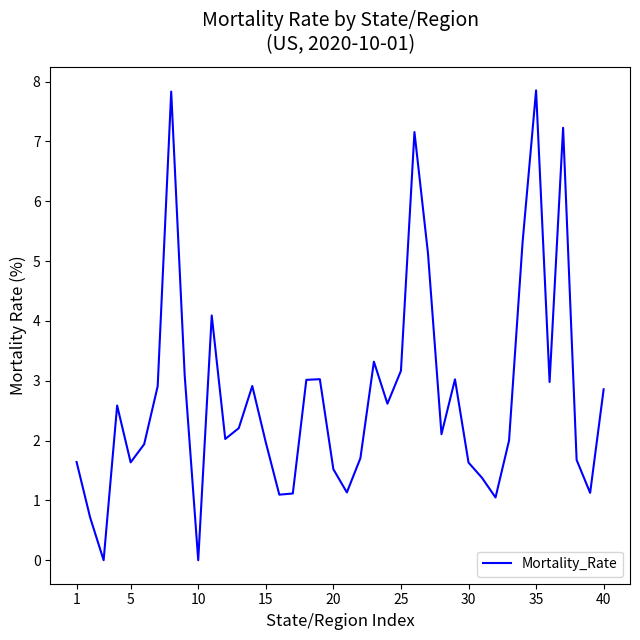

What is the difference between the maximum and minimum values?

7.9